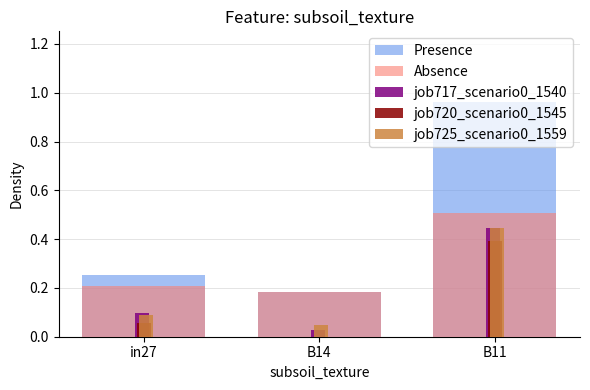

At which label is job725_scenario0_1559 closest to 0?

B14